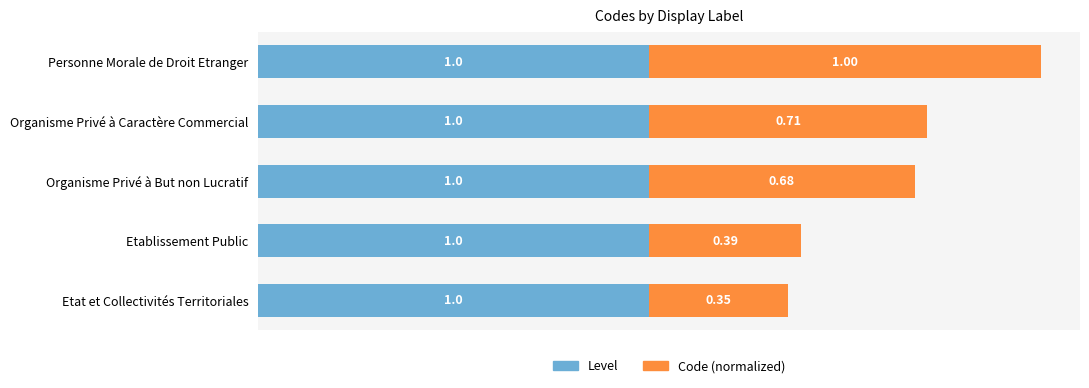

What is the total value across all series at Personne Morale de Droit Etranger?

2.0